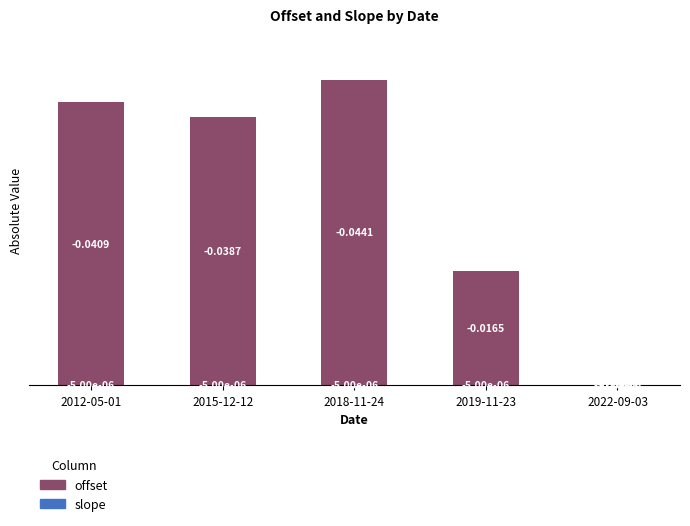

At which category is the sum across all series the highest?

2018-11-24